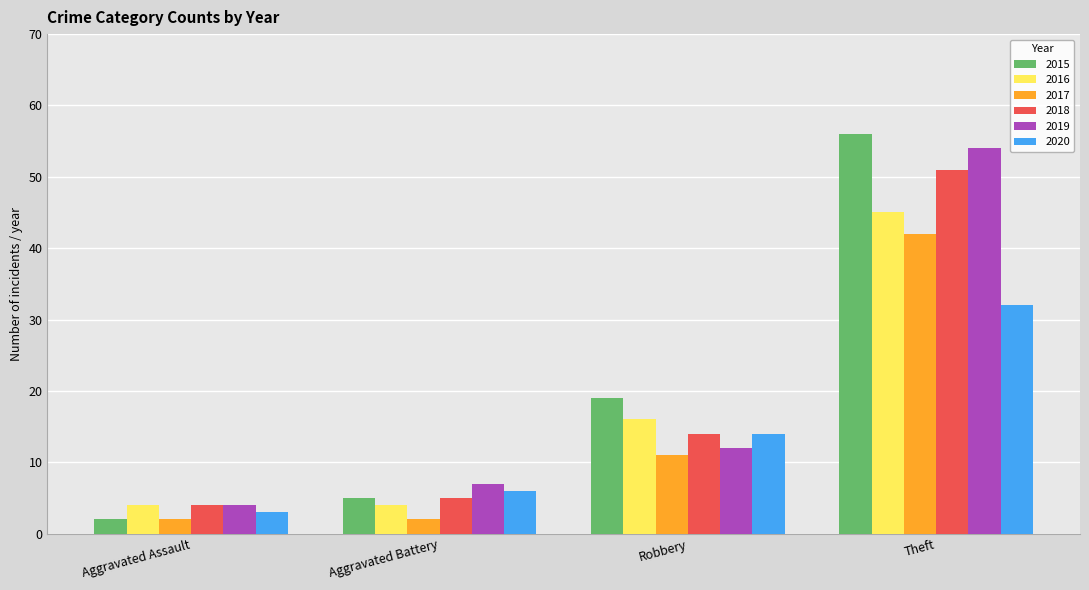

The value of 2018 at Aggravated Assault is 4. True or false?

True